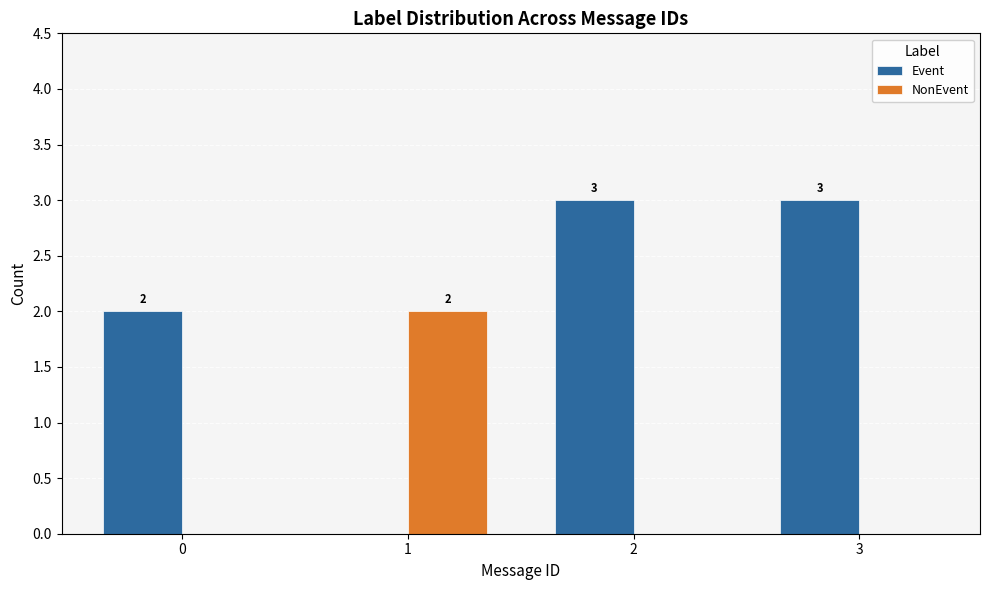

How many NonEvent values are between 0 and 2?

4